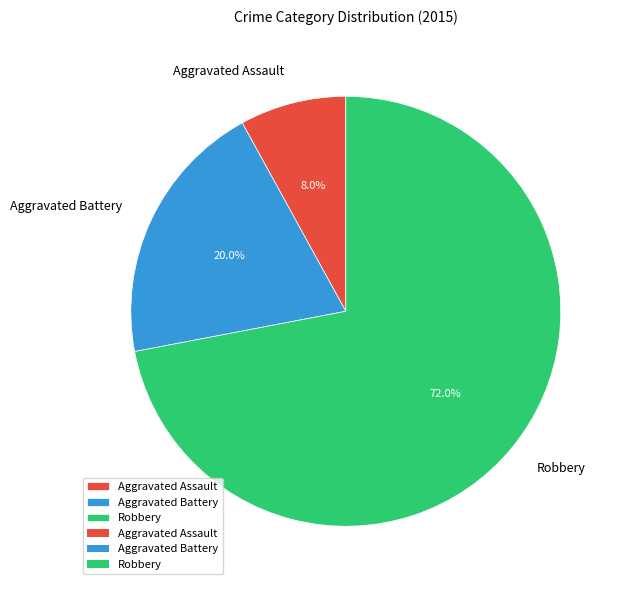

To the nearest percent, what portion does Aggravated Battery represent?

20%